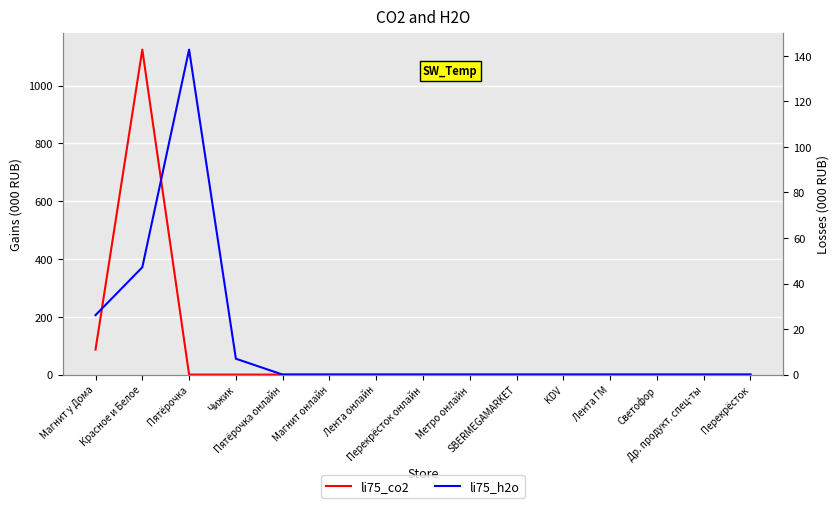

At which category is the sum across all series the highest?

Красное и Белое